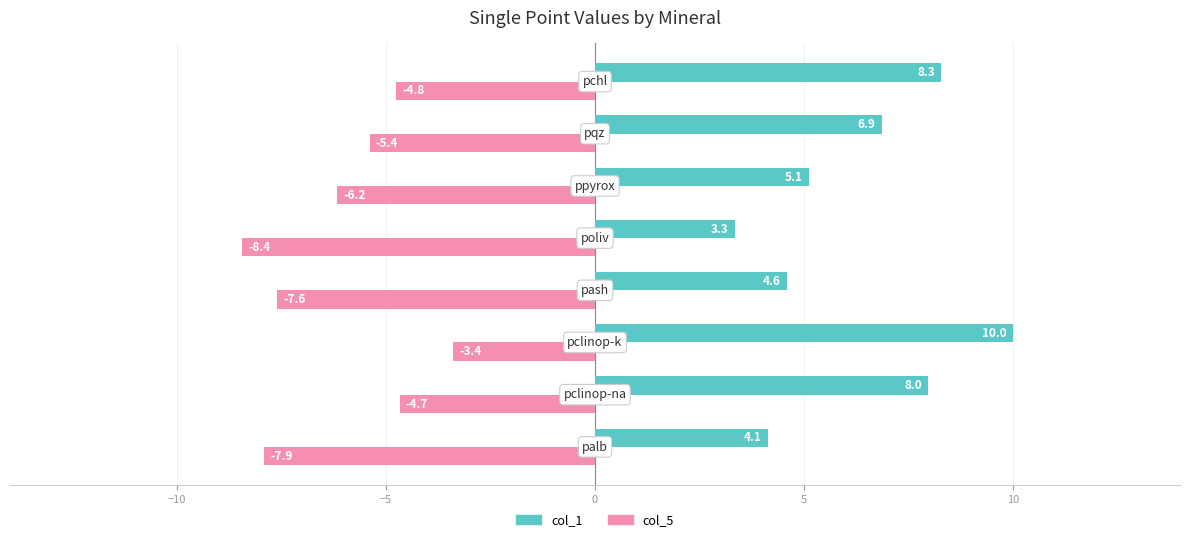

Which series has the largest total across all categories?

col_1